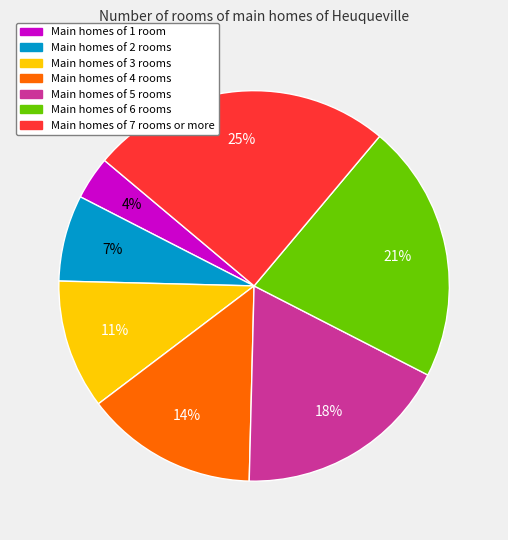

Which category has the smallest portion of the pie?

Main homes of 1 room